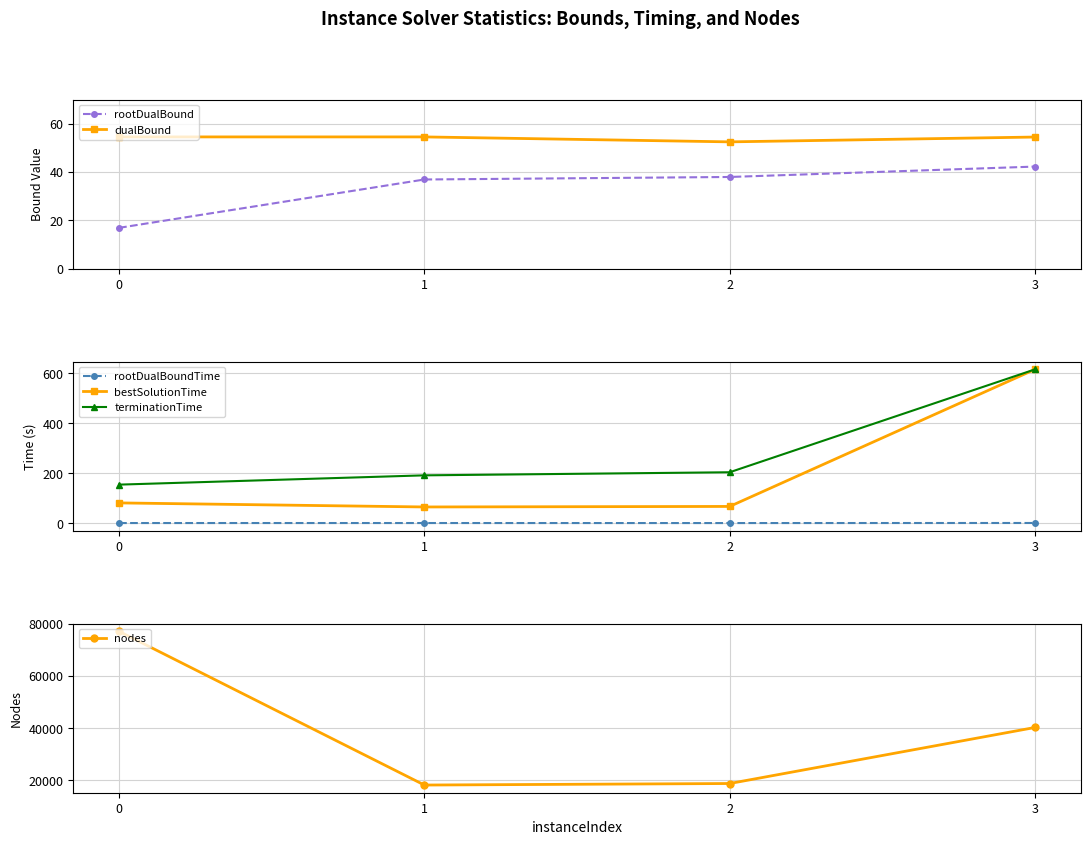

How many lines are shown in the chart?

6